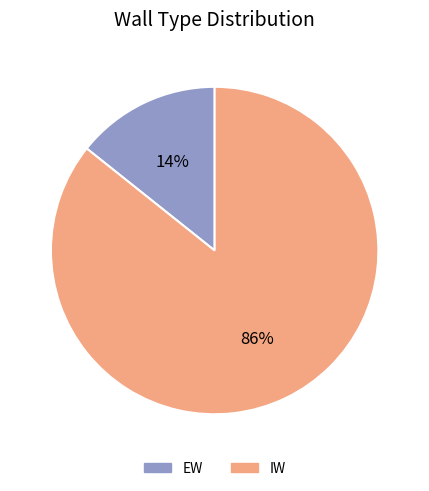

Does EW account for over 50% of the chart?

No